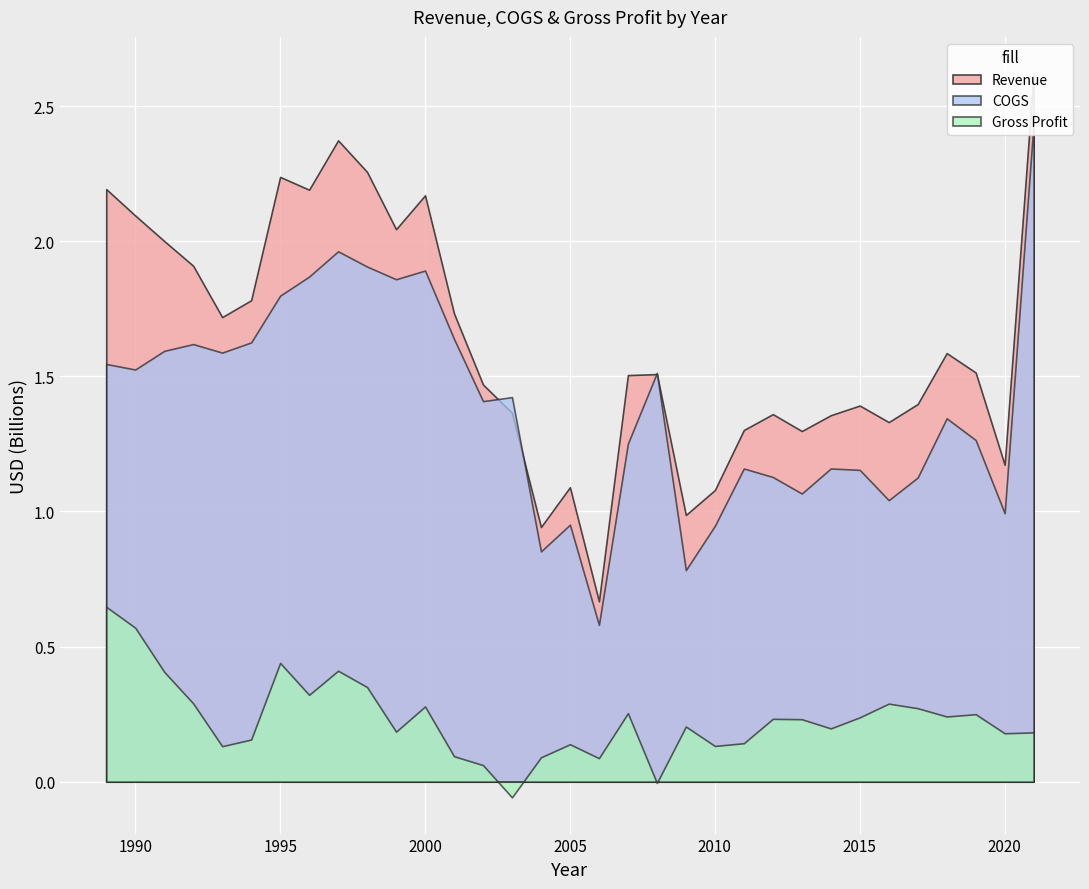

At which category is the sum across all series the highest?

2021